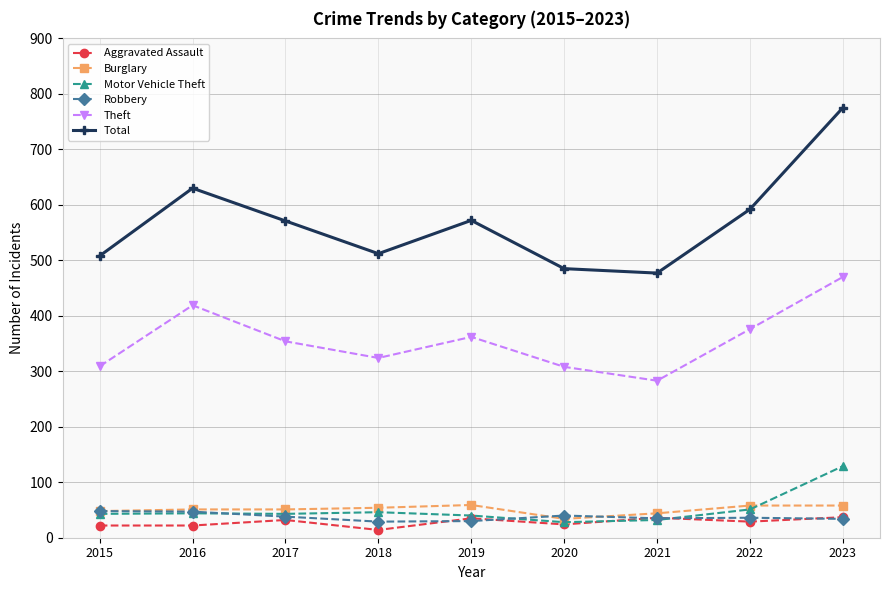

Does the chart have visible grid lines?

Yes